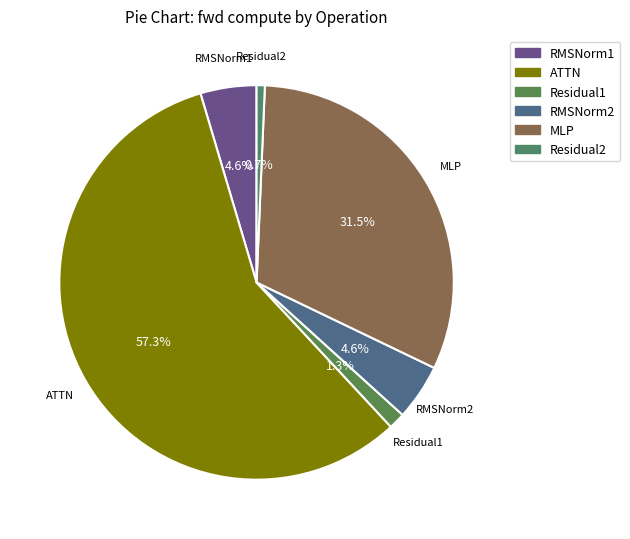

Count the number of slices in the pie.

6